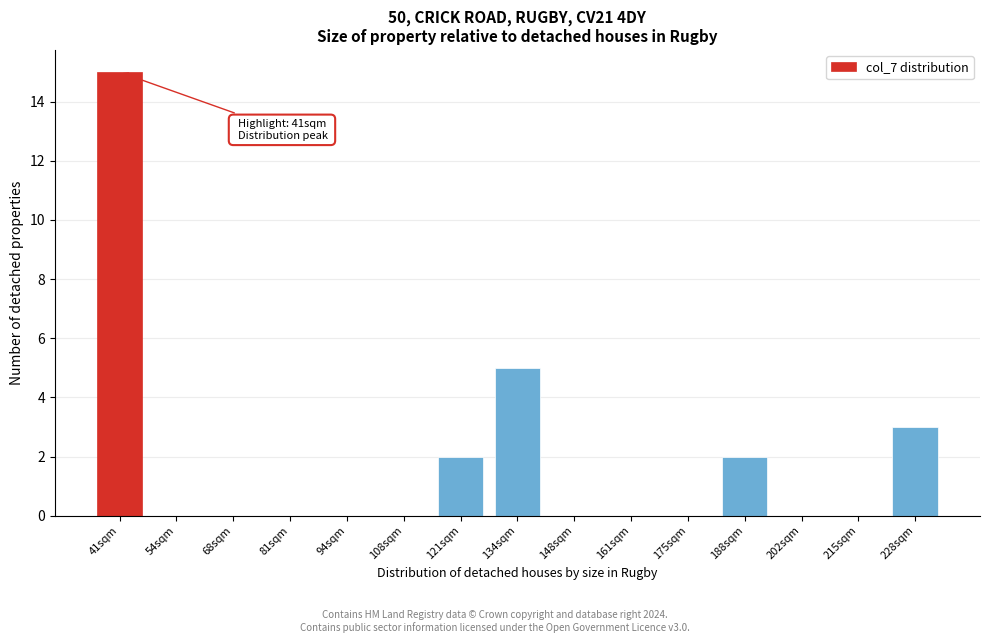

Reading left to right, list all the values displayed in this chart.

41sqm=15	54sqm=0	68sqm=0	81sqm=0	94sqm=0	108sqm=0	121sqm=2	134sqm=5	148sqm=0	161sqm=0	175sqm=0	188sqm=2	202sqm=0	215sqm=0	228sqm=3